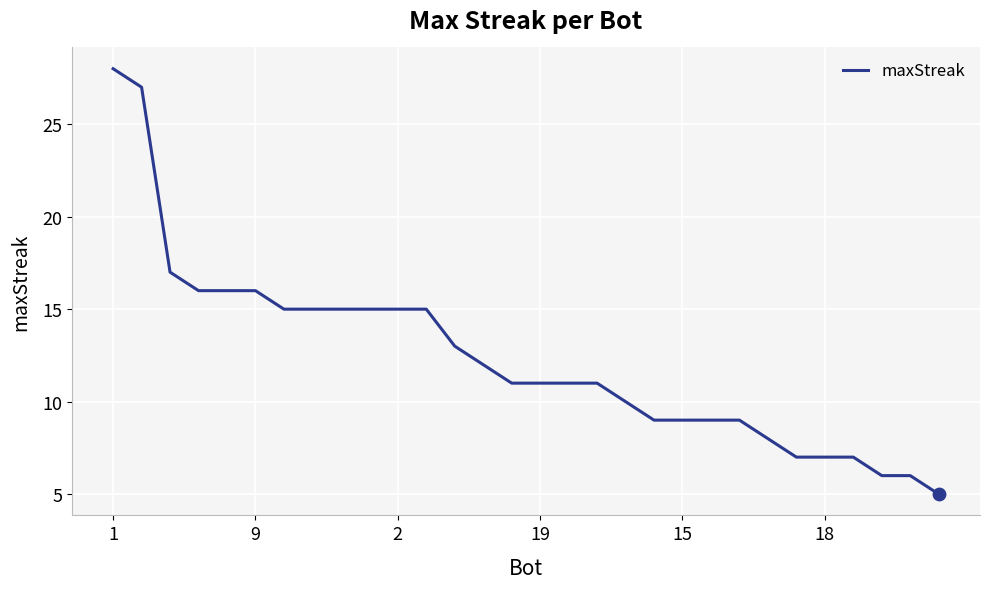

What is the maximum value shown in the chart?

28